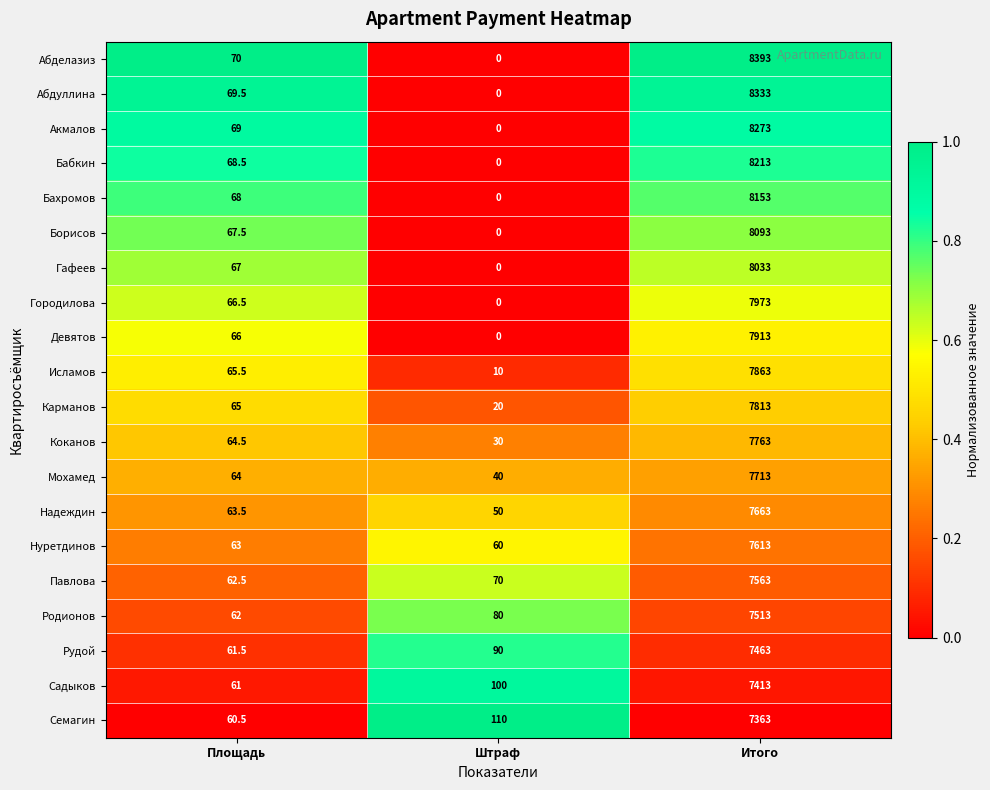

What is the sum of the Исламов values at Площадь and Итого?

7928.5